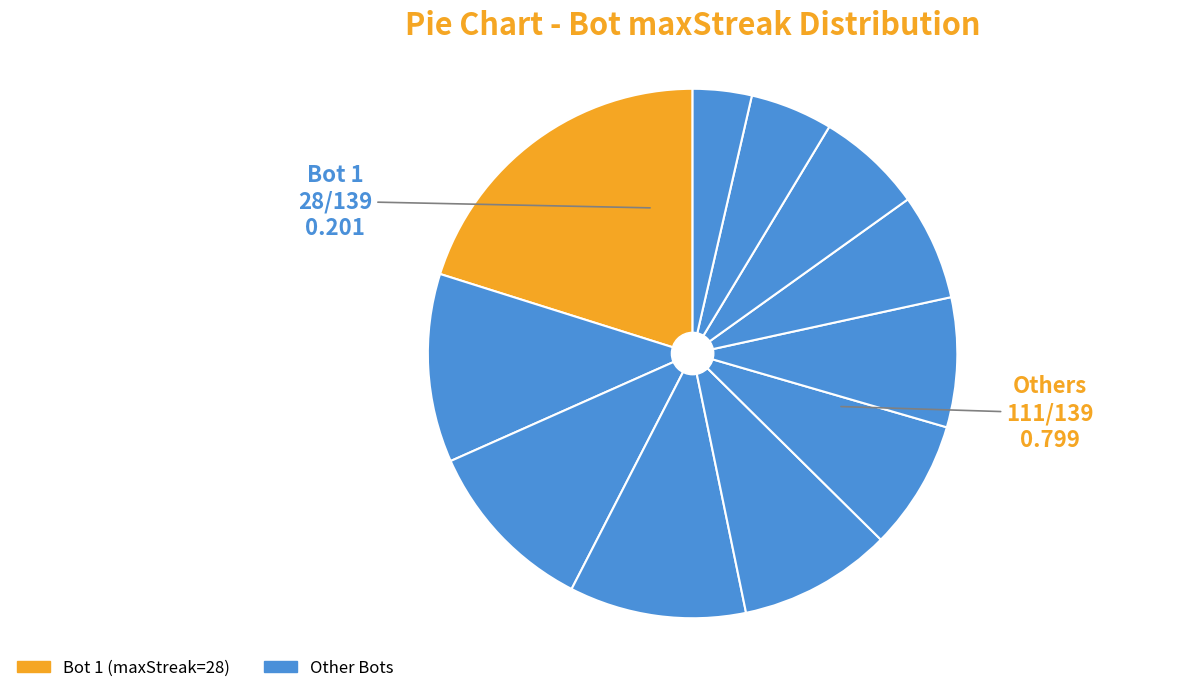

What is the largest slice in the pie chart?

1